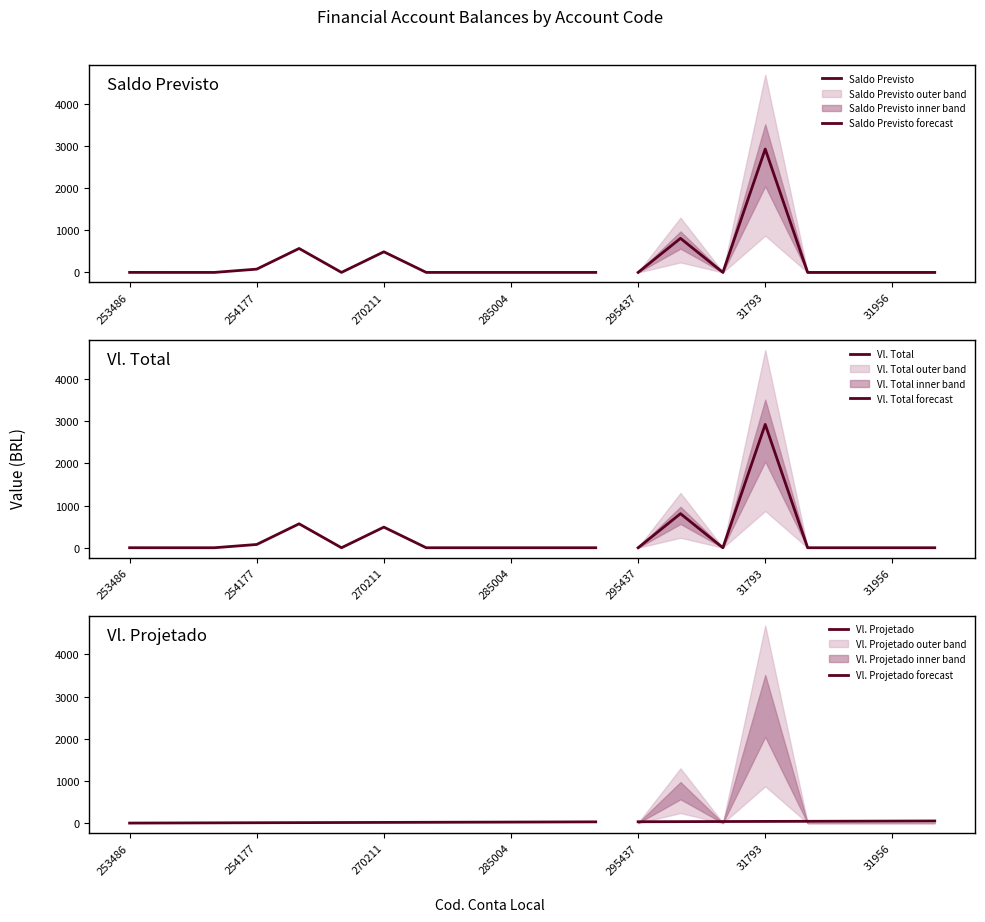

Is it true that Vl. Total equals 323.2 at 254180?

False